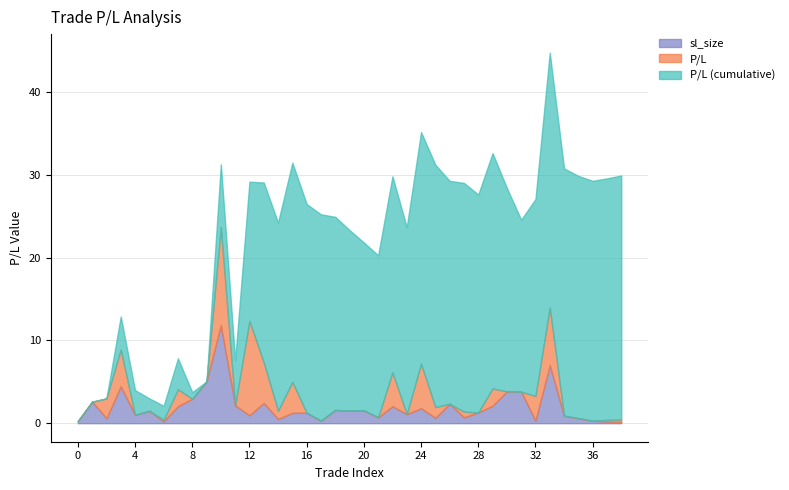

How many distinct data groups are displayed?

3